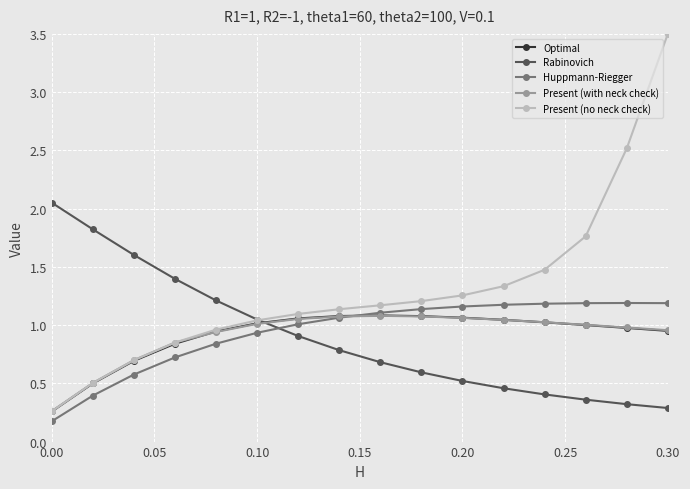

Which series has the largest total across all categories?

Present (no neck check)